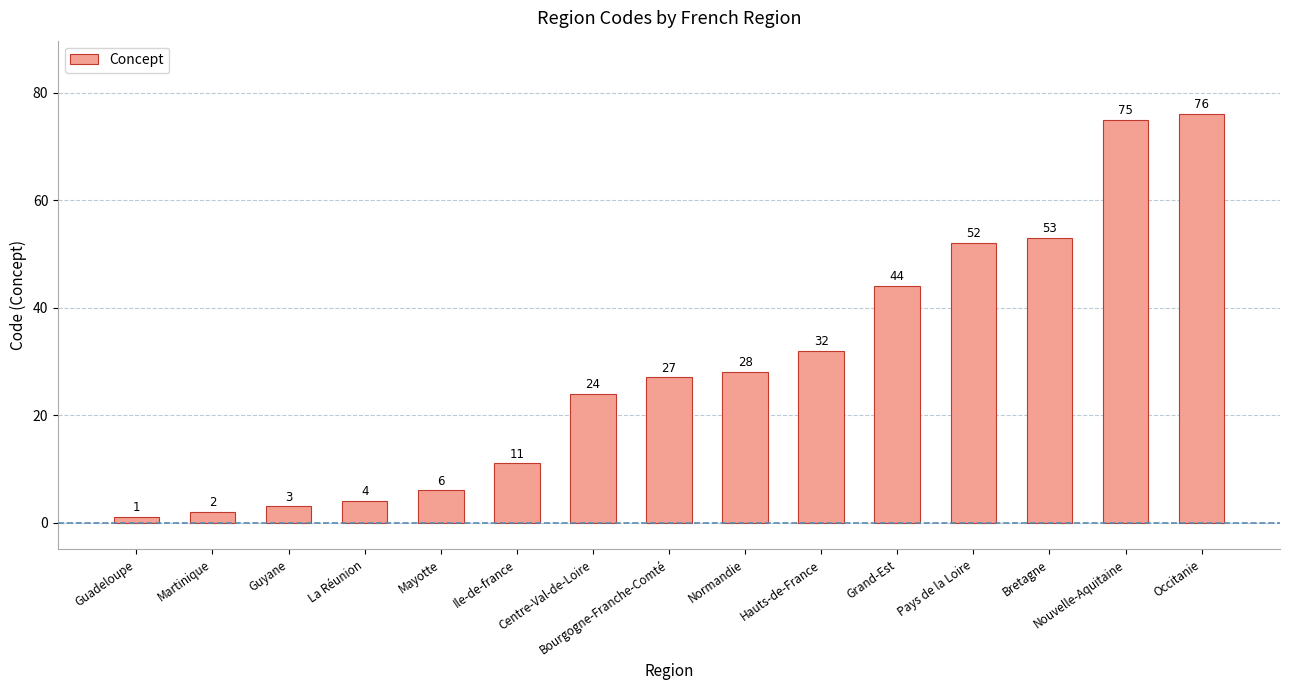

List the labels in order of value, largest first.

Occitanie, Nouvelle-Aquitaine, Bretagne, Pays de la Loire, Grand-Est, Hauts-de-France, Normandie, Bourgogne-Franche-Comté, Centre-Val-de-Loire, Ile-de-france, Mayotte, La Réunion, Guyane, Martinique, Guadeloupe